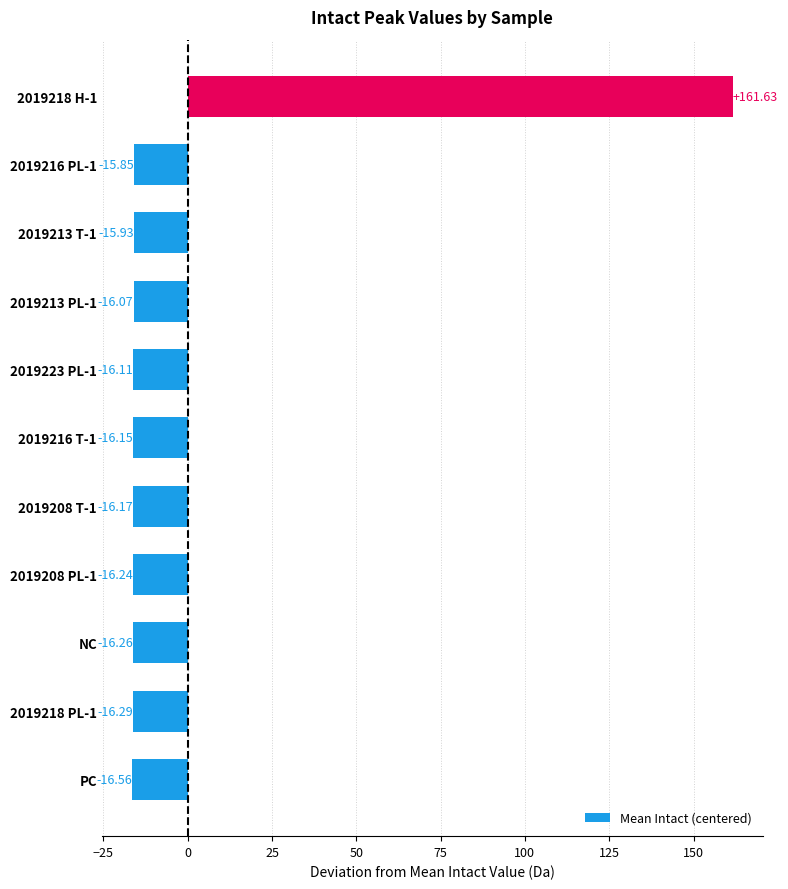

Rank the categories by value from highest to lowest.

2019218 H-1, 2019216 PL-1, 2019213 T-1, 2019213 PL-1, 2019223 PL-1, 2019216 T-1, 2019208 T-1, 2019208 PL-1, NC, 2019218 PL-1, PC